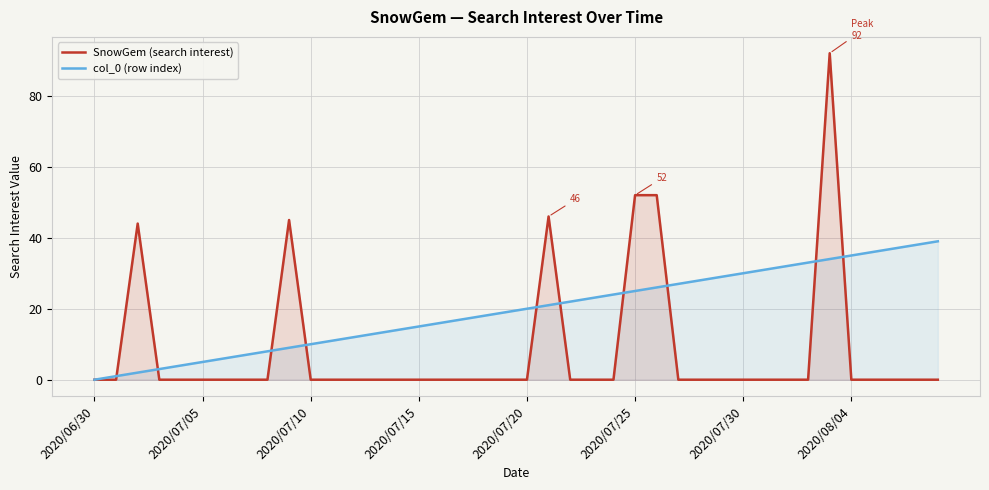

What is the maximum value for col_0 (row index)?

39